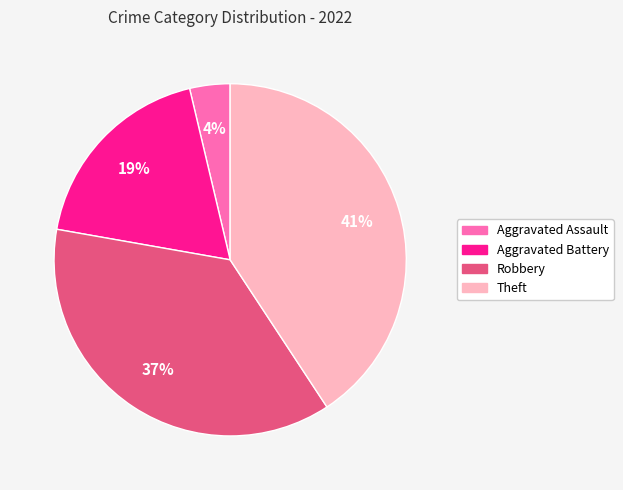

To the nearest percent, what is the difference between the largest and smallest slice percentages?

37%